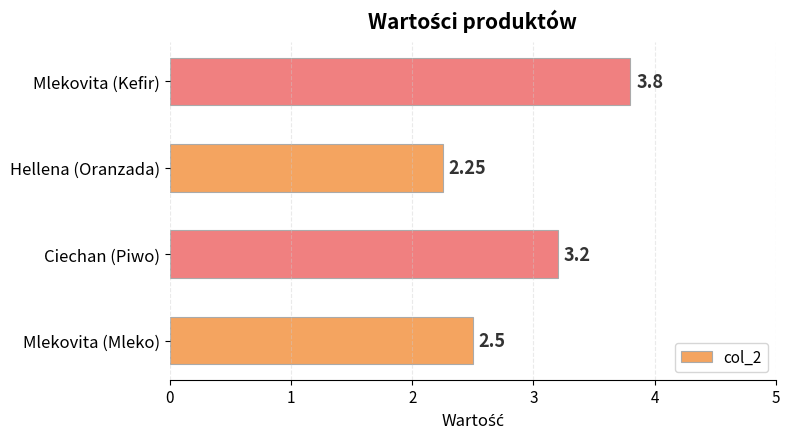

Rank the categories by value from lowest to highest.

Hellena (Oranzada), Mlekovita (Mleko), Ciechan (Piwo), Mlekovita (Kefir)